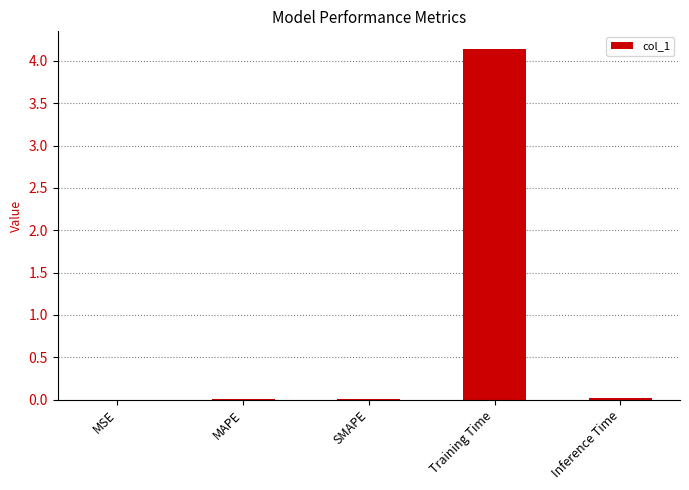

Which category has the highest value across all series?

Training Time